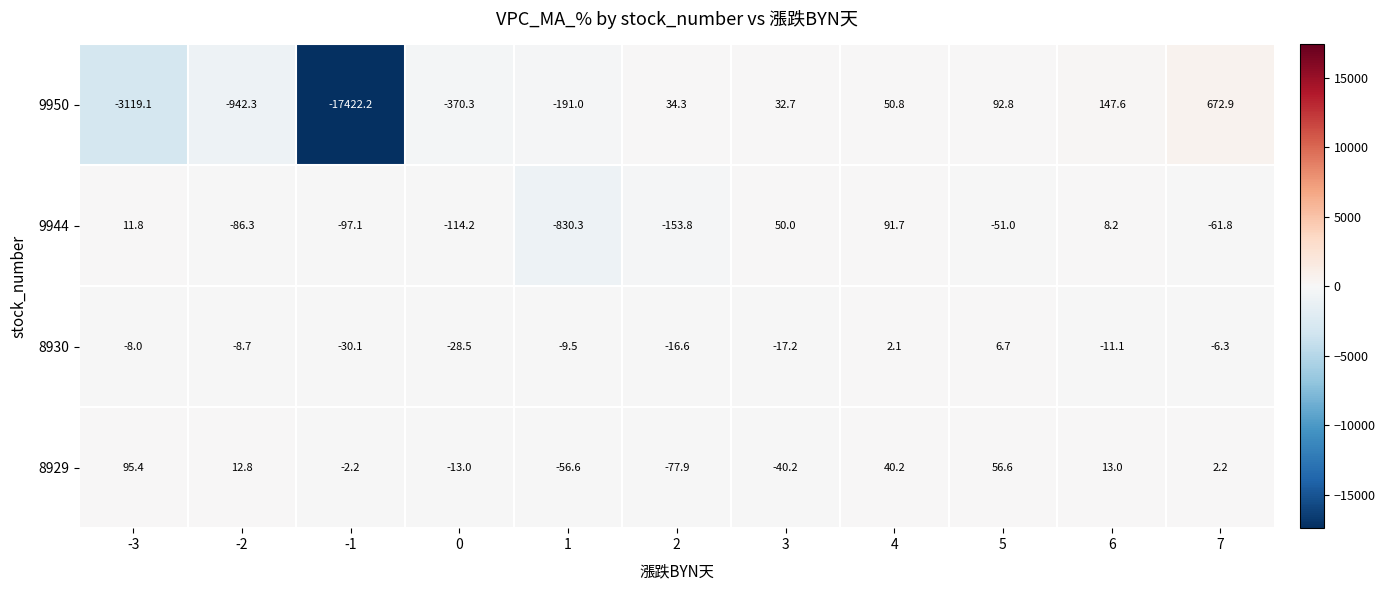

What is the average value of the 9950 series?

-1910.3